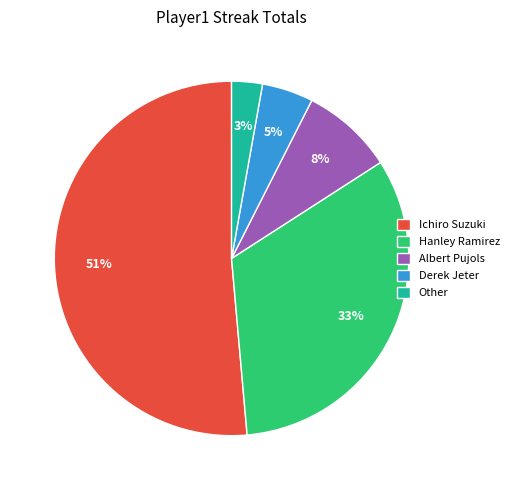

Which slice represents more than half of the pie?

Ichiro Suzuki